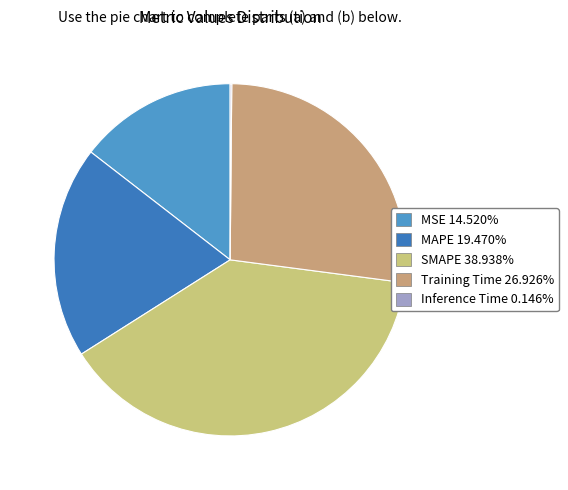

Is it true that MSE is 23% of the pie?

False